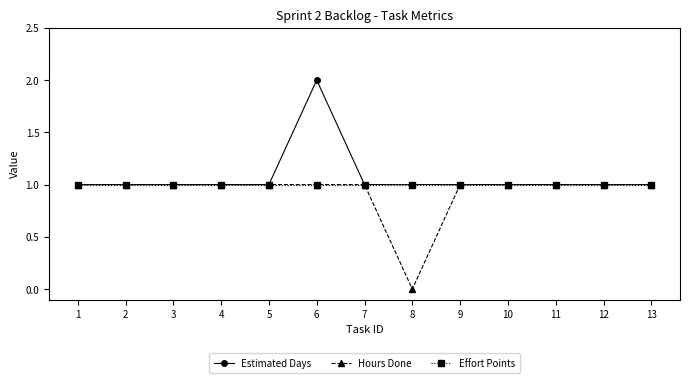

The value of Hours Done at 3 is 0. True or false?

False